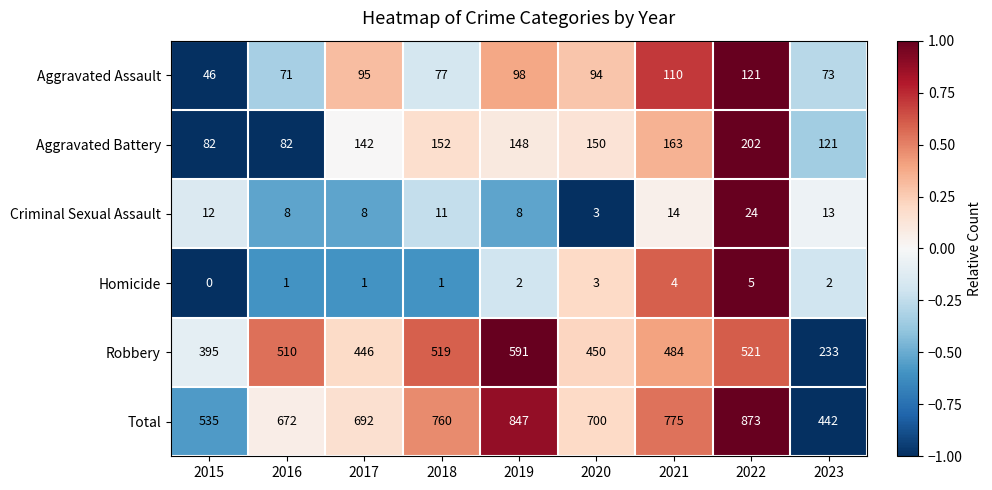

Is it true that Aggravated Battery equals 202 at 2022?

True